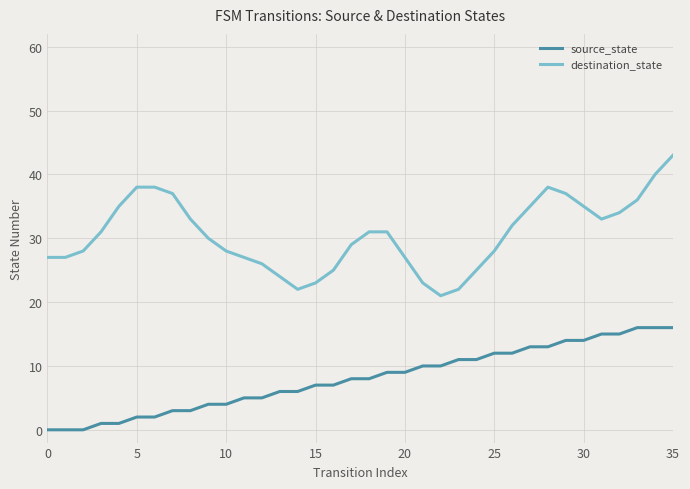

True or false: destination_state and source_state cross at least once.

False